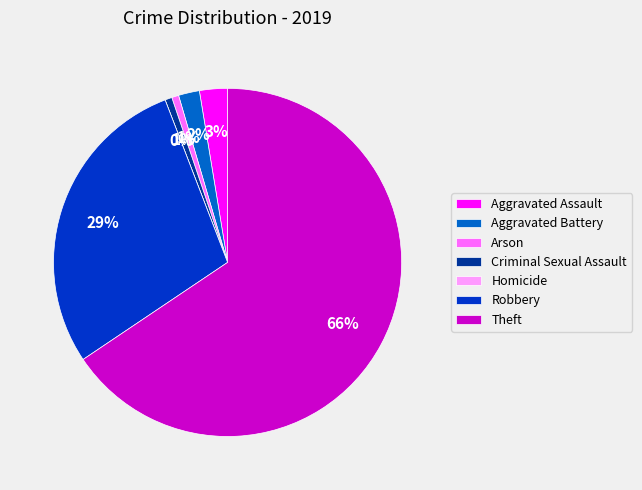

To the nearest percent, what portion does Aggravated Assault represent?

3%